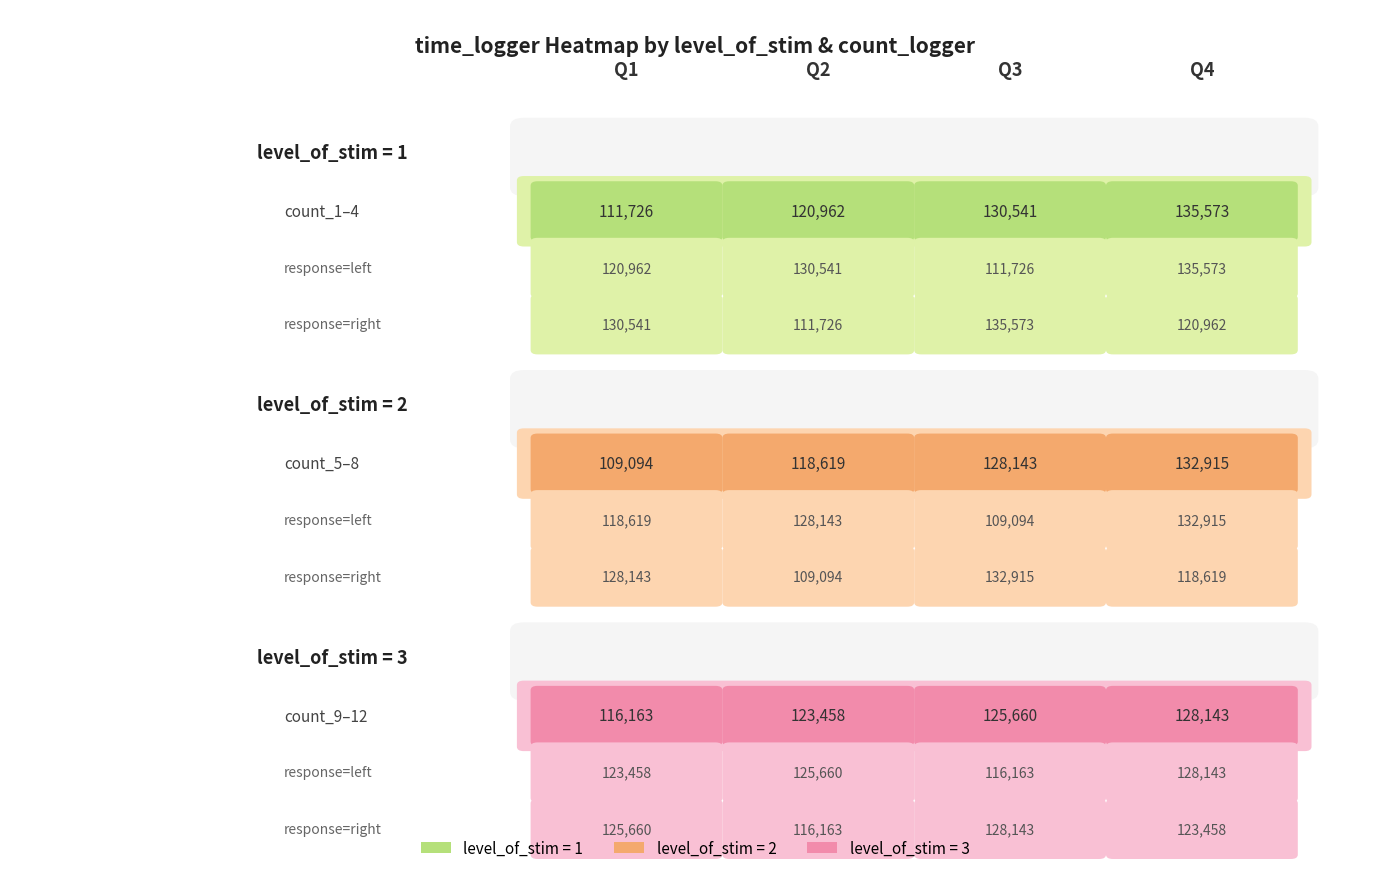

Count the level_of_stim=1 values in the range 111726 to 130541.

3